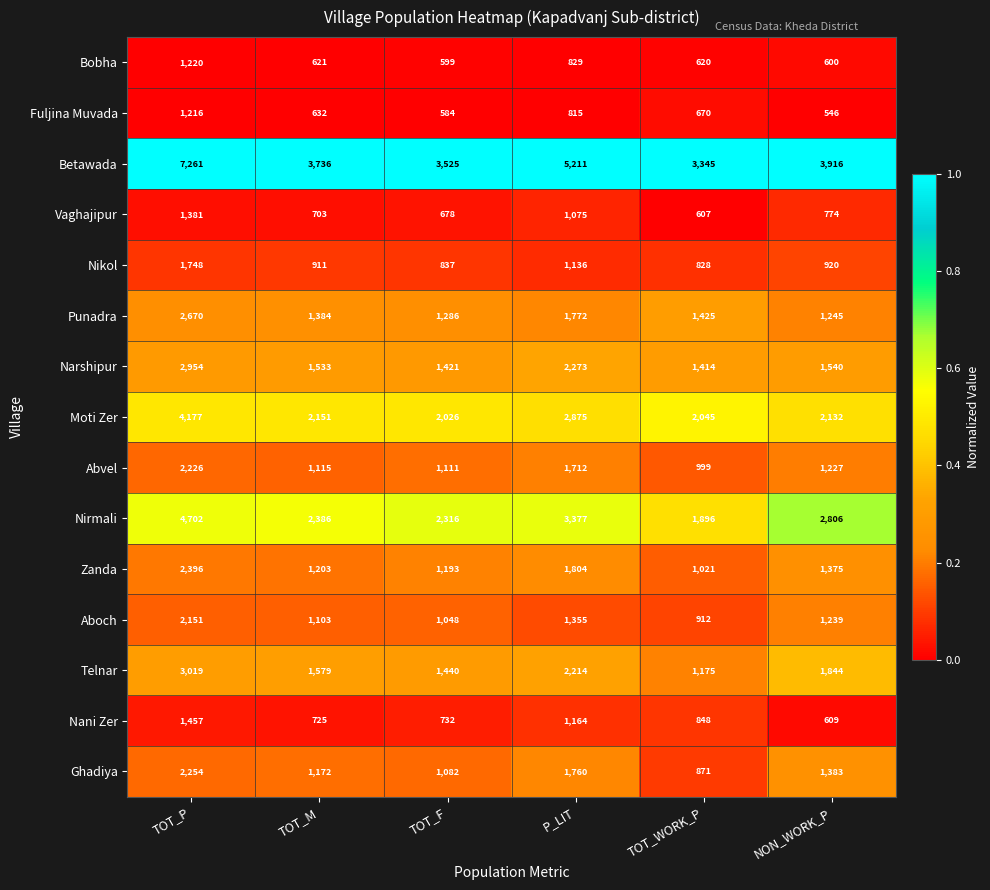

What is the total value across all series at TOT_WORK_P?

18676